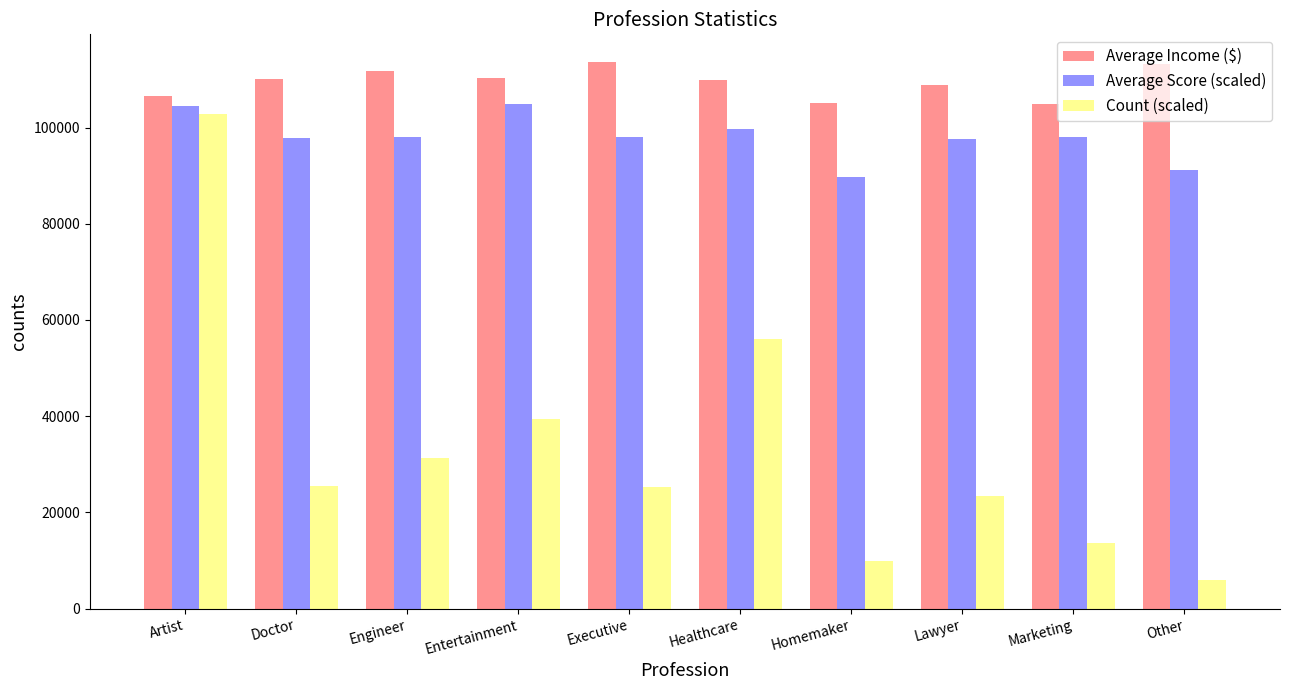

What is the value of the Average Income ($) bar at the 1st from the left?

106618.3